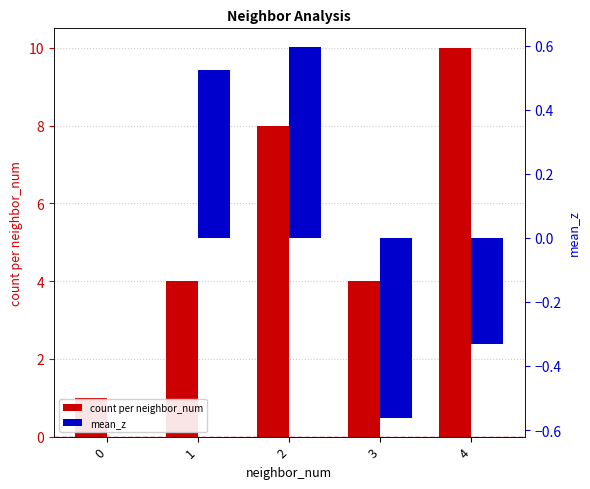

Reading right to left, transcribe all the data shown in this chart.

count per neighbor_num: 4=10.0	3=4.0	2=8.0	1=4.0	0=1.0
mean_z: 4=-0.3	3=-0.6	2=0.6	1=0.5	0=0.0